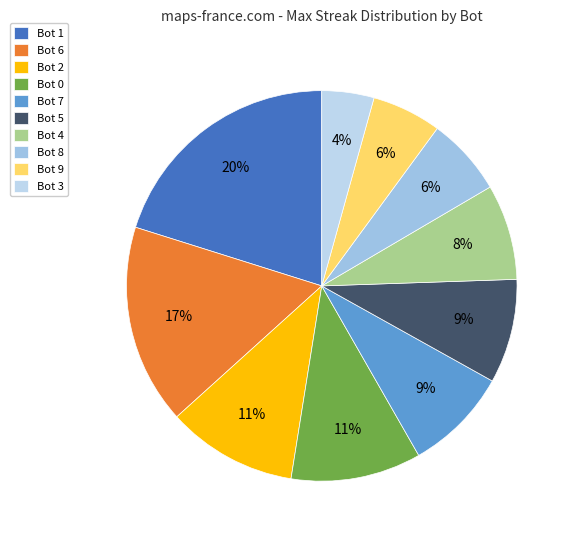

Approximately how many times larger is the value at Bot 9 compared to Bot 6?

0.3